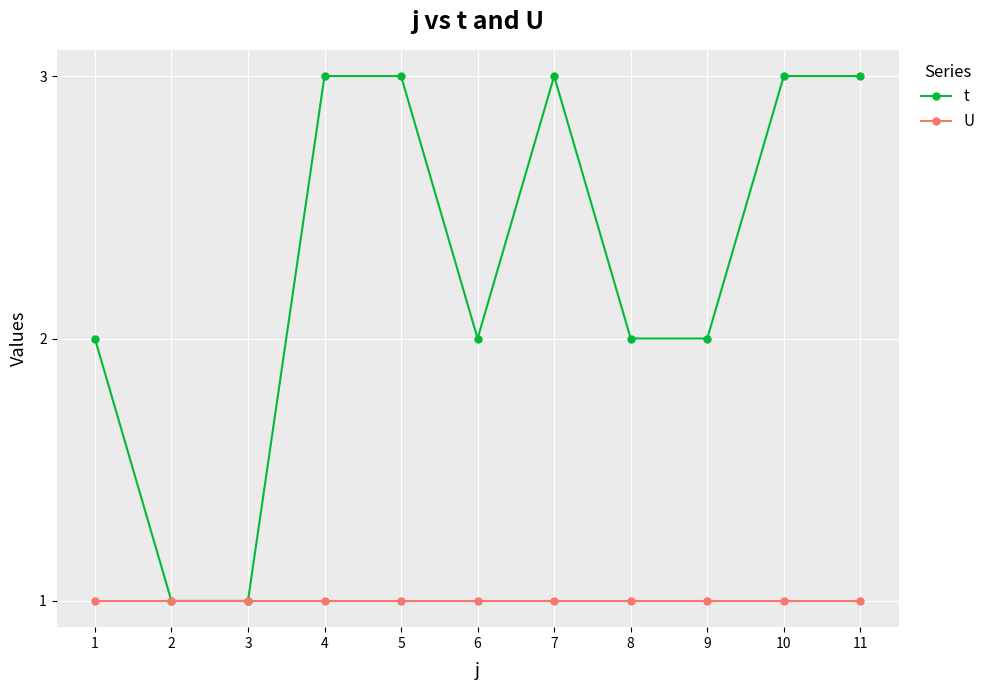

The value of t at 8 is 2. True or false?

True